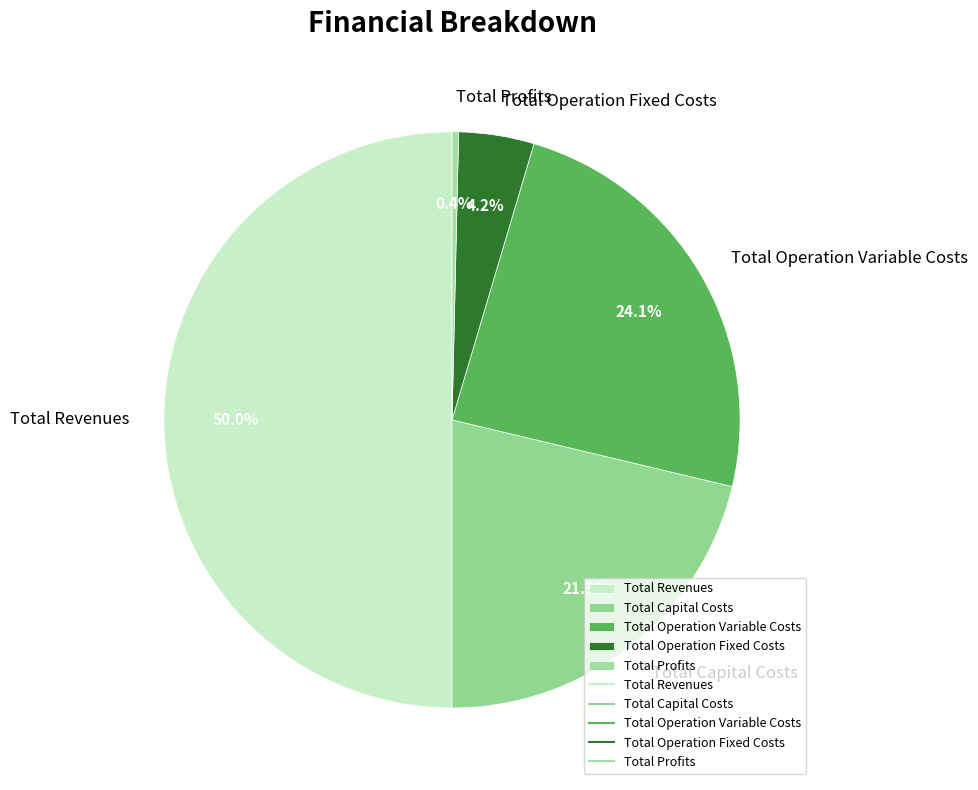

Which category has the smallest portion of the pie?

Total Profits